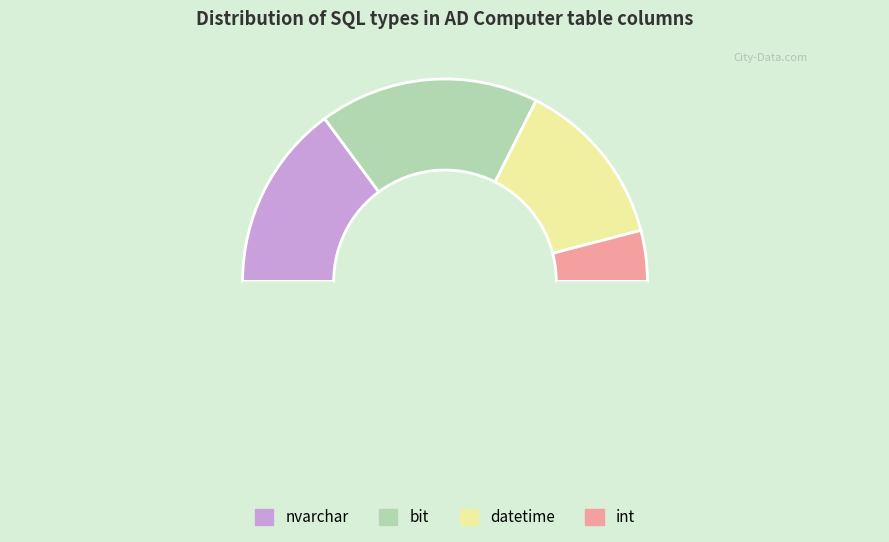

How many slices are in this pie chart?

5